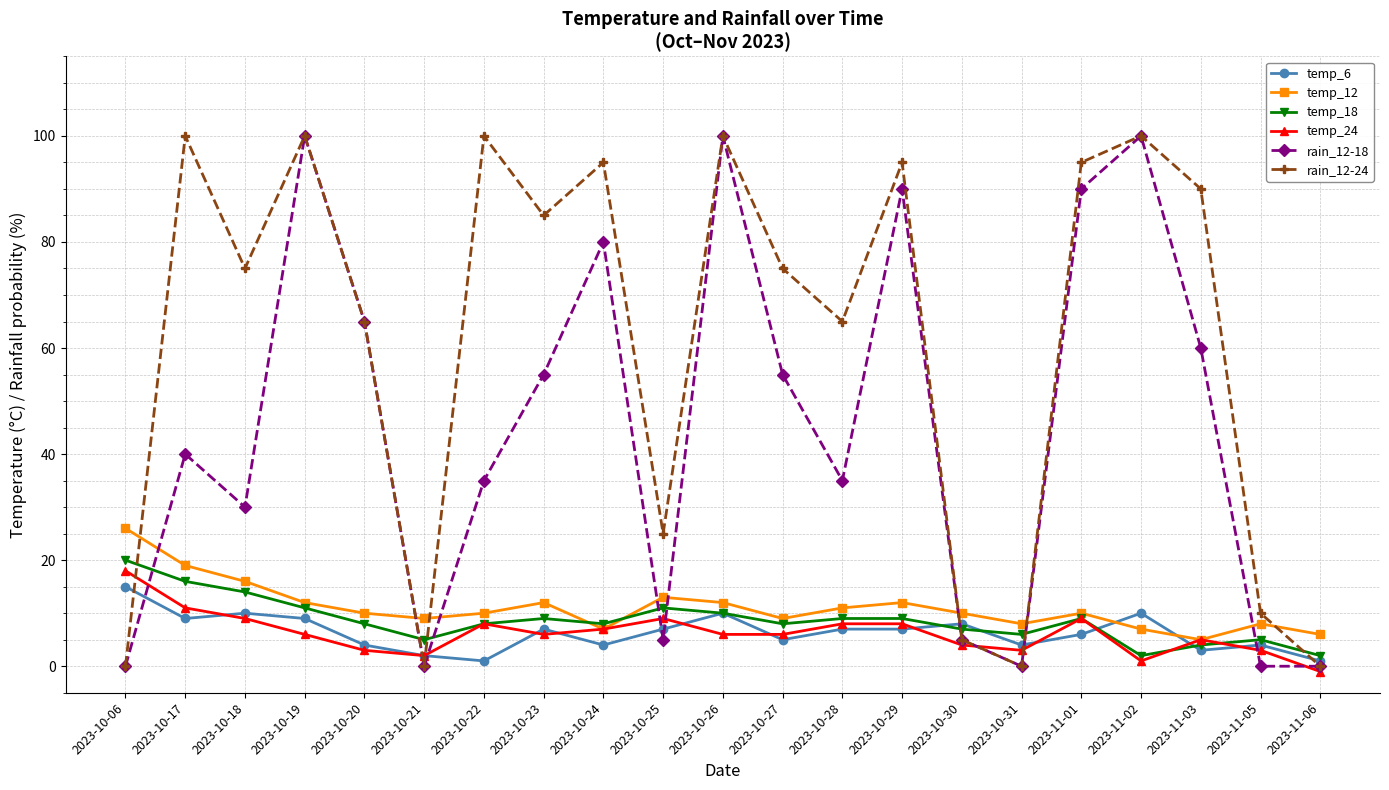

Between 2023-11-03 and 2023-11-06, which series saw the biggest shift?

rain_12-24